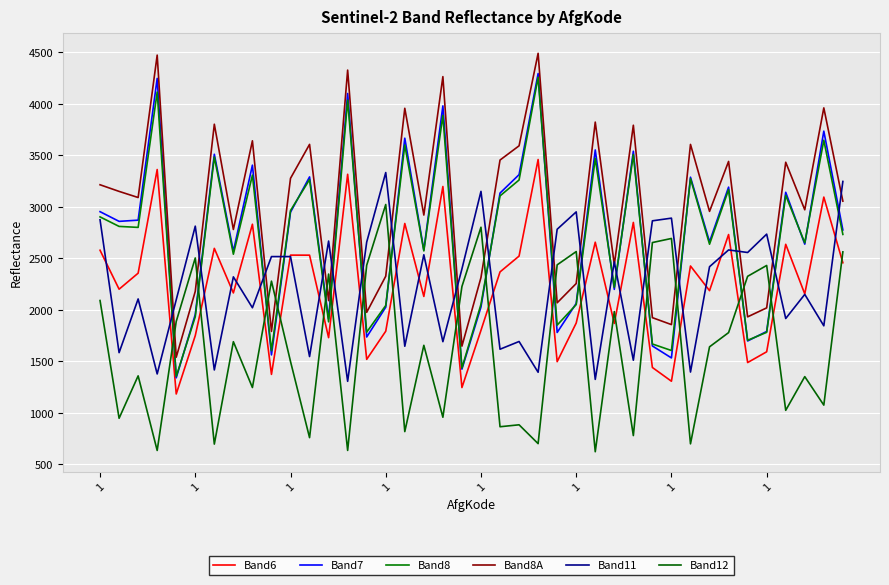

At which label does Band12 reach its minimum?

26